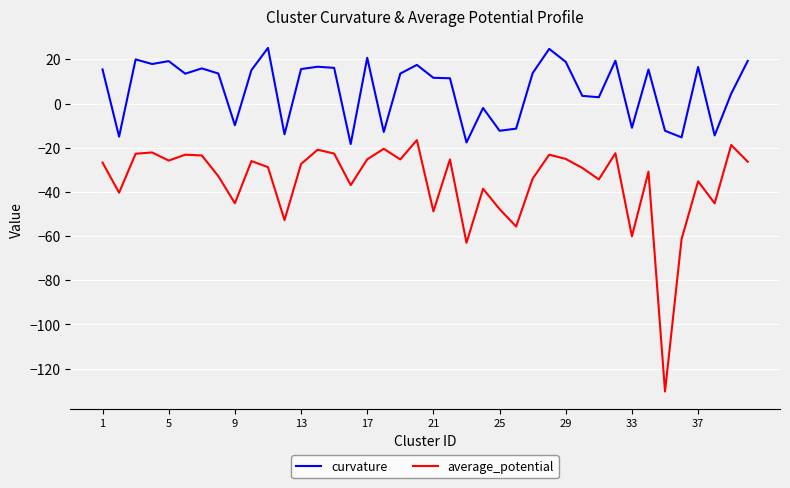

What is the minimum value shown in the chart?

-130.3